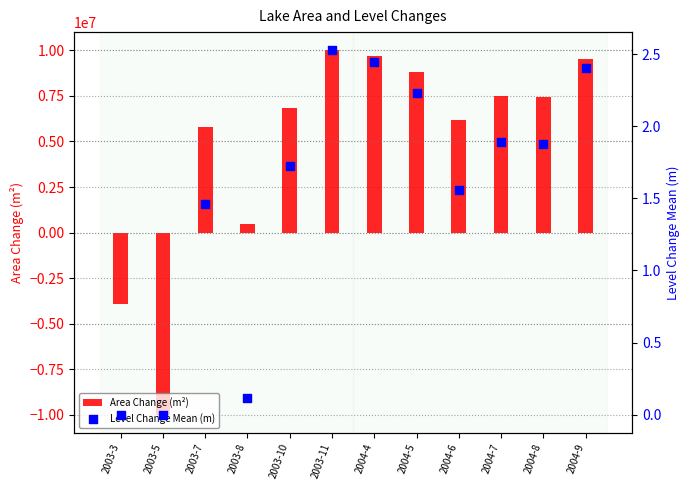

At which category is the sum across all series the highest?

2003-11